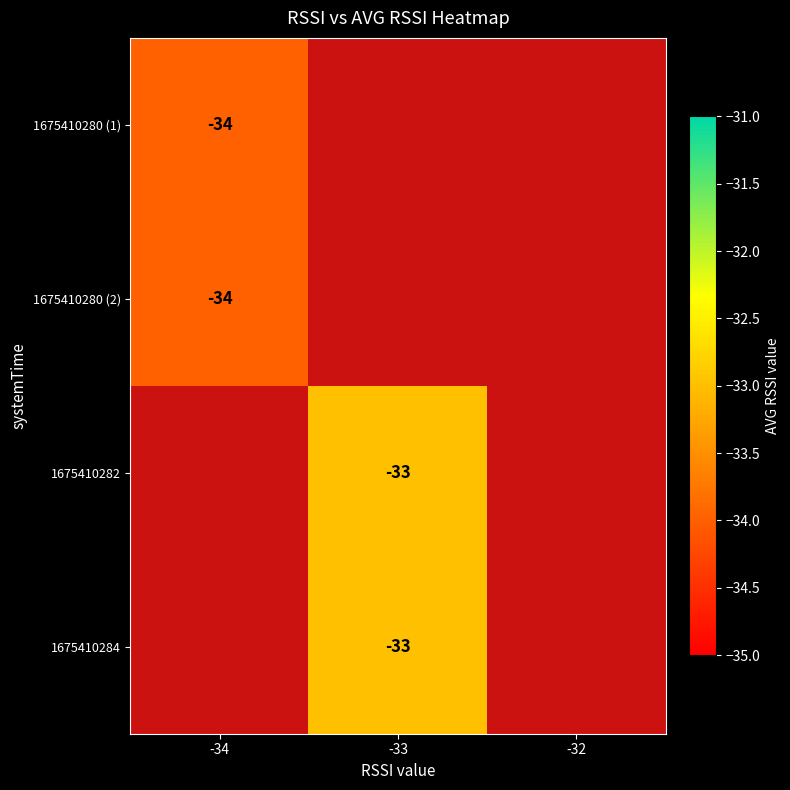

Is it true that 1675410280 (1) equals -53.2 at -34?

False